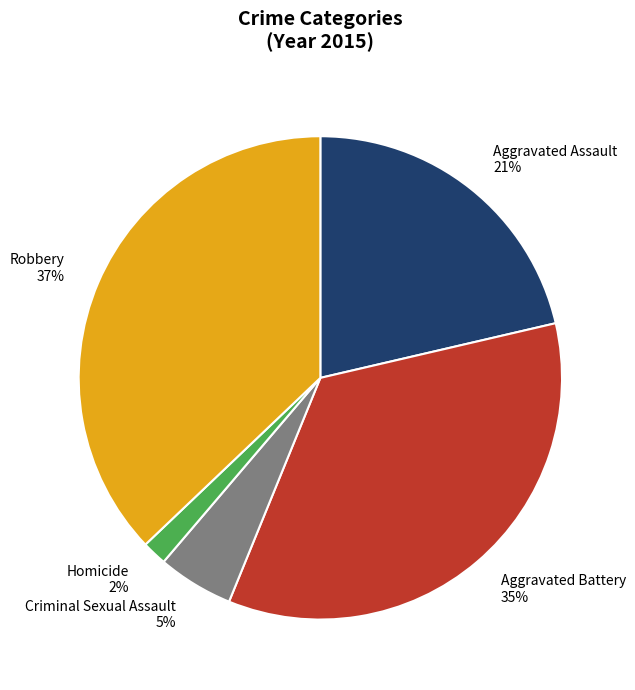

Does Aggravated Assault represent more than half of the total?

No